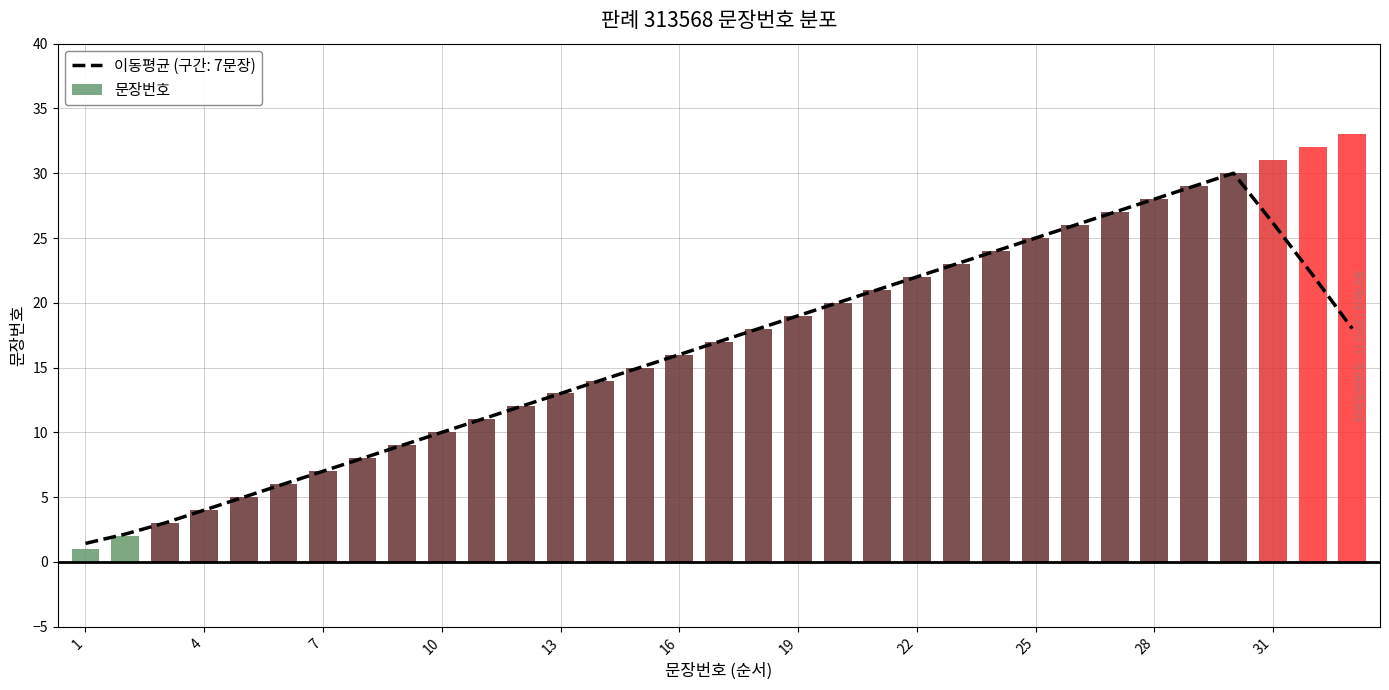

What is the value of the 33rd bar from the left?

33